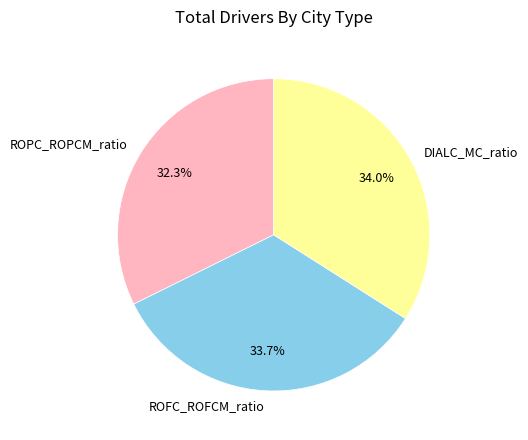

True or false: DIALC_MC_ratio accounts for 40% of the total.

False